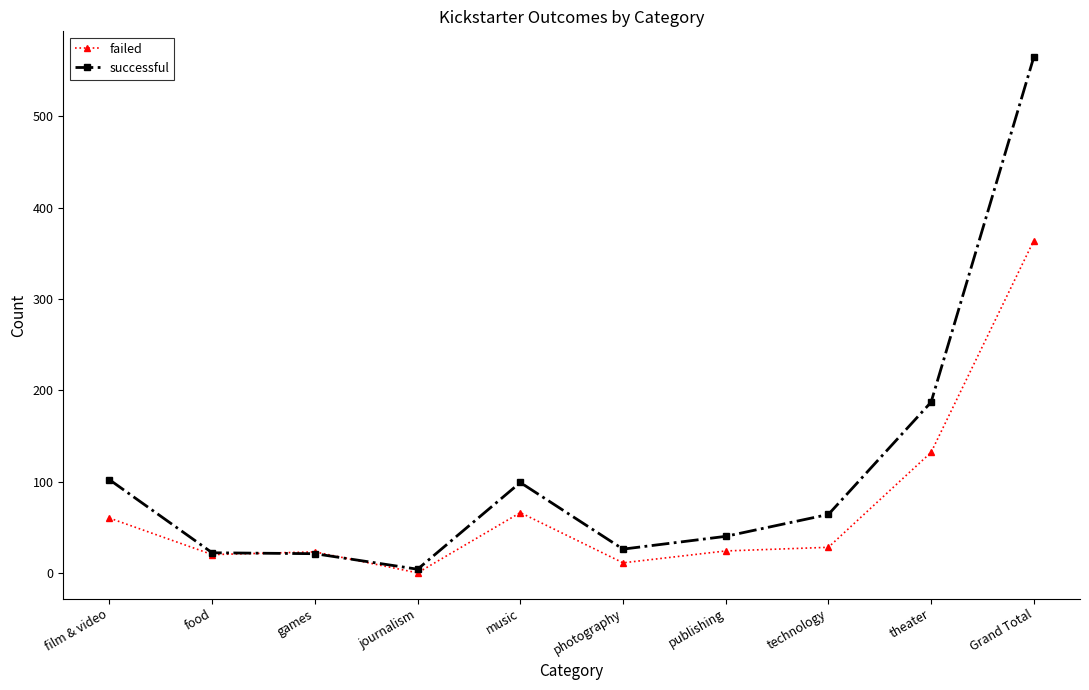

How many times do failed and successful cross each other?

2